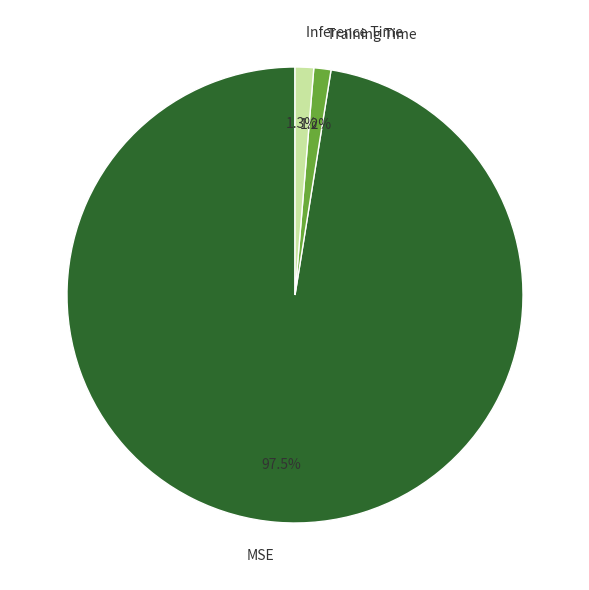

What is the largest slice in the pie chart?

MSE